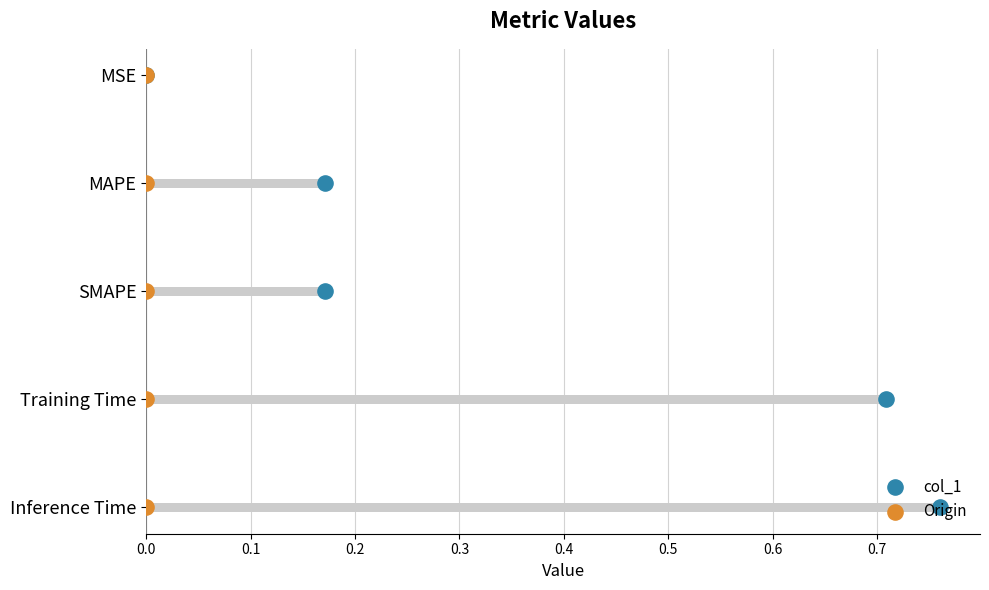

Which series contains the highest Y value?

col_1